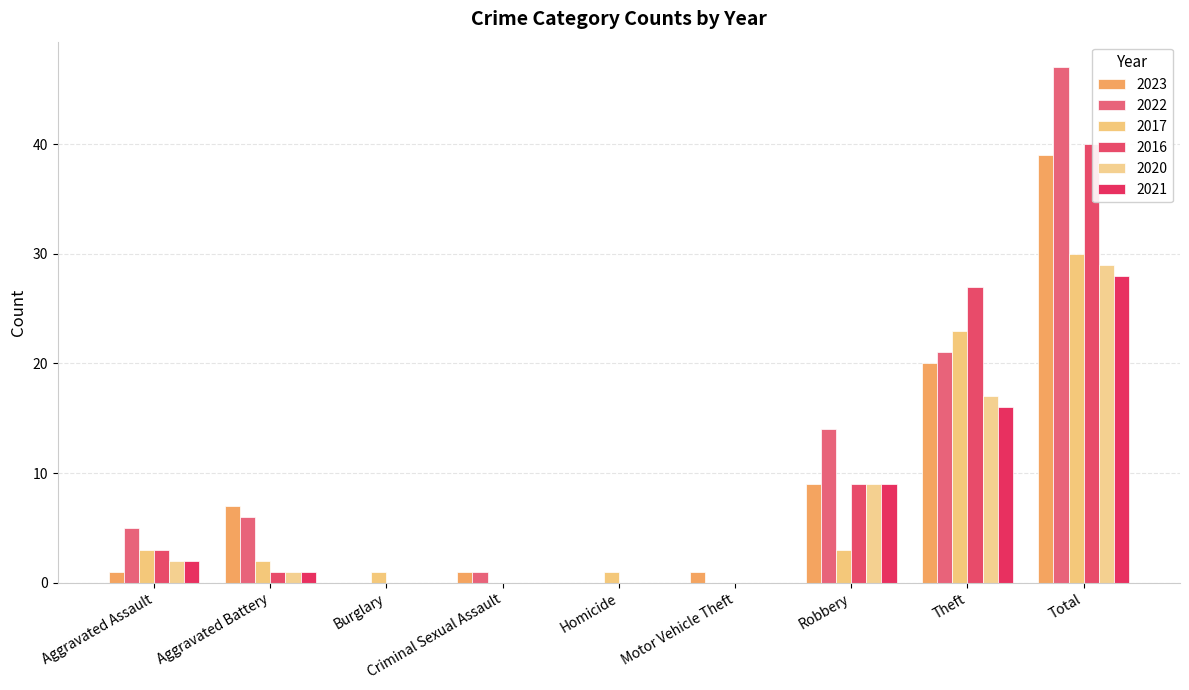

At which category is the sum across all series the highest?

Total